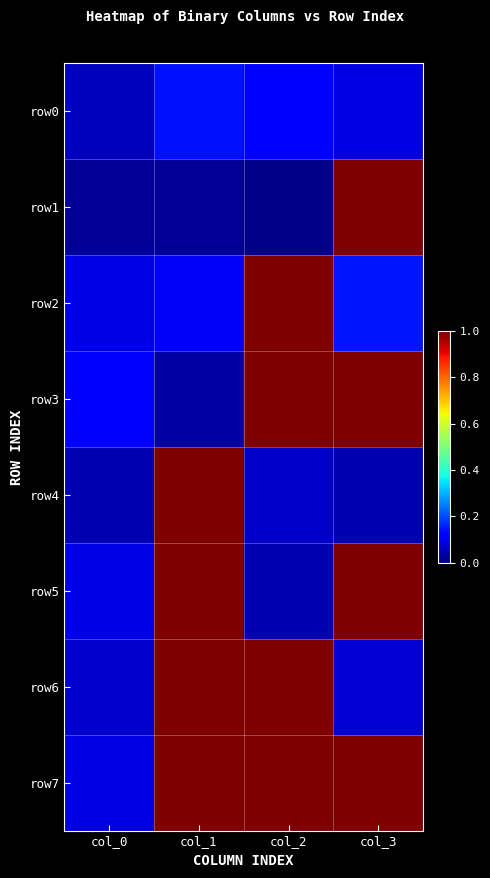

Which series has the widest spread of values?

row1